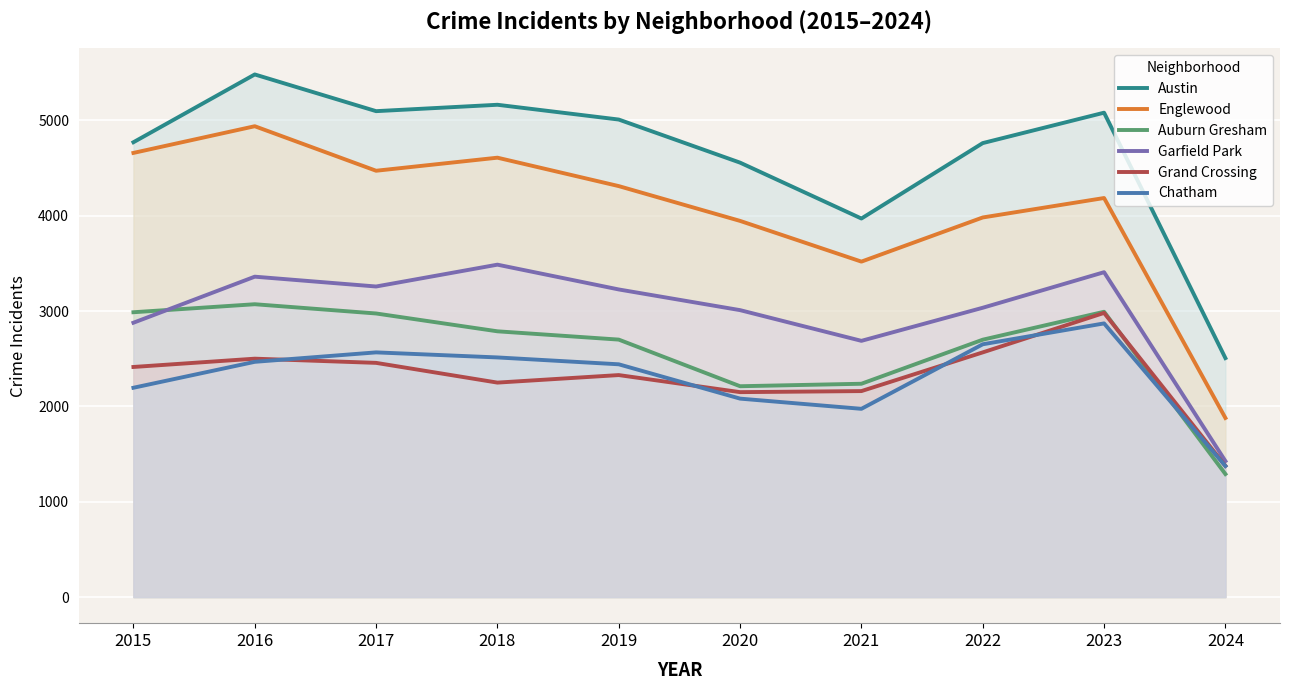

Which category has the highest value across all series?

2016